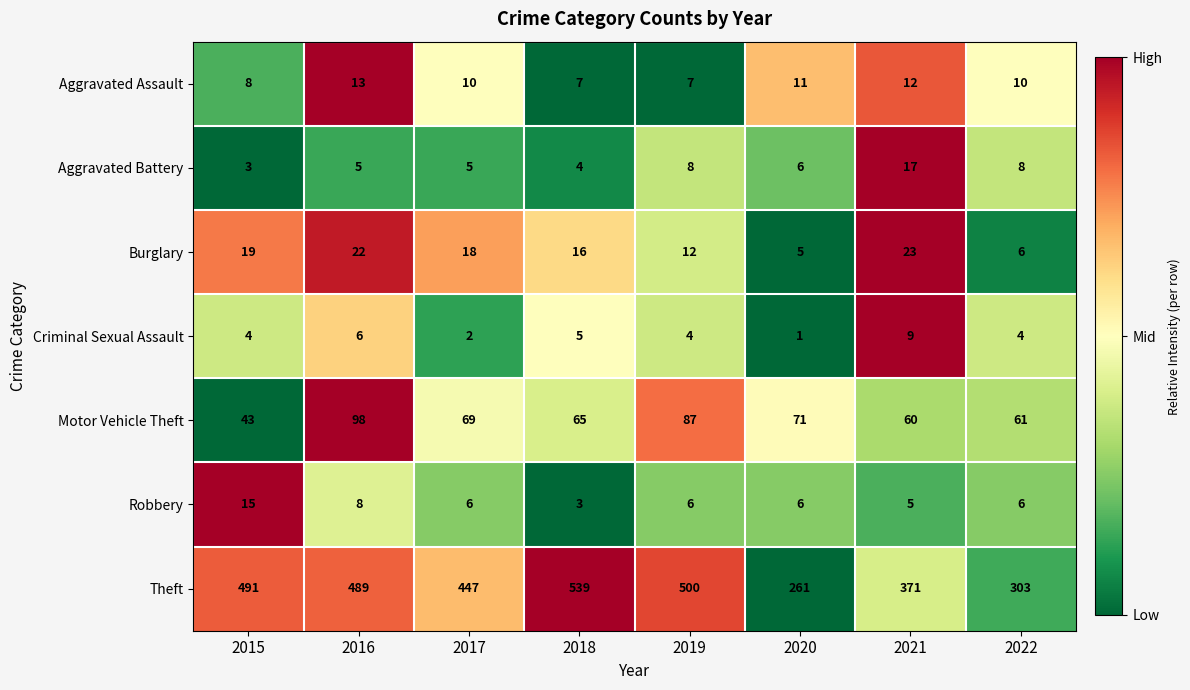

List the series in order of their peak value, highest first.

Theft, Motor Vehicle Theft, Burglary, Aggravated Battery, Robbery, Aggravated Assault, Criminal Sexual Assault